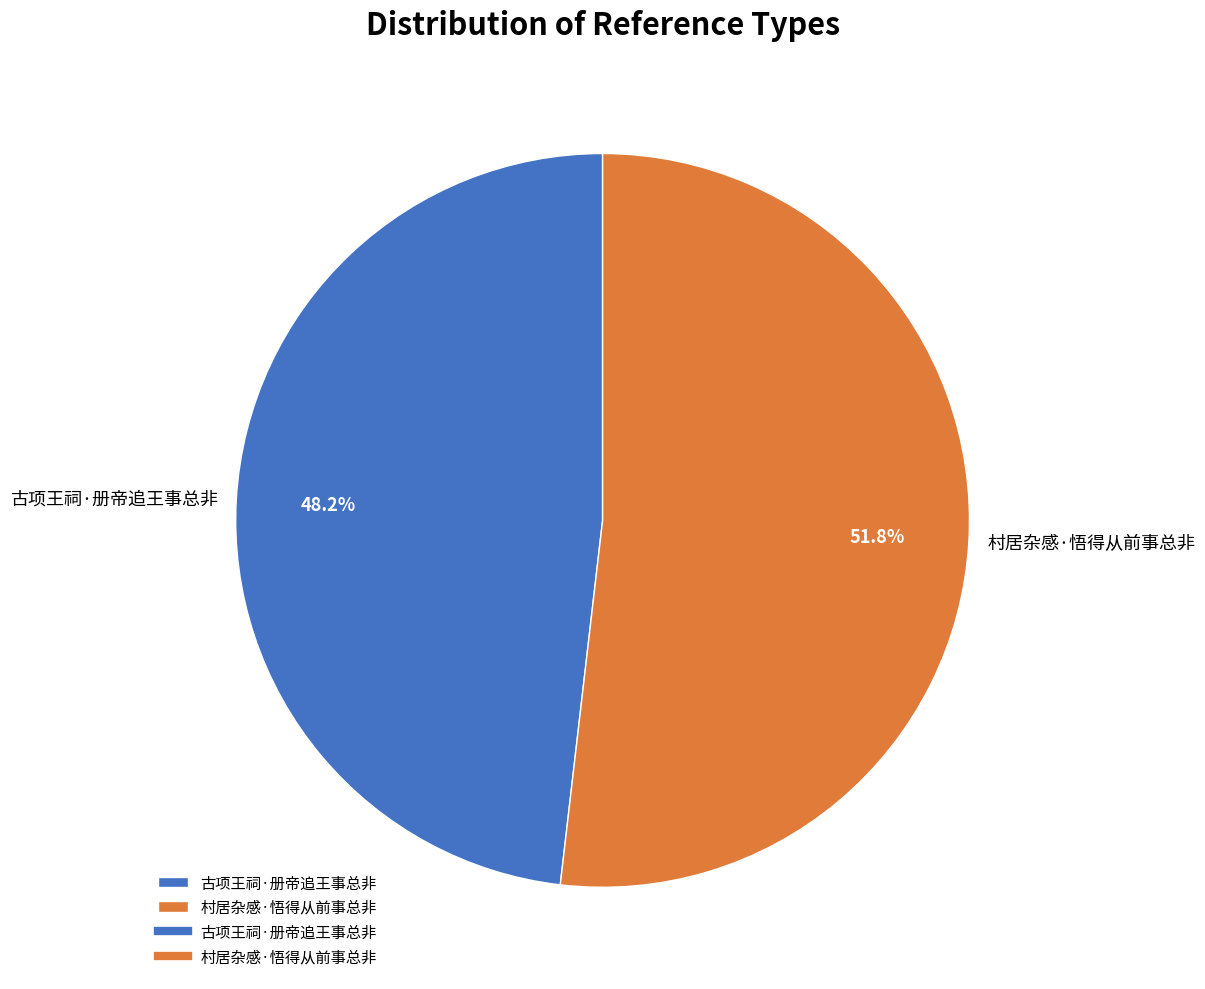

What percentage is the 古项王祠·册帝追王事总非 slice, to the nearest percent?

48%